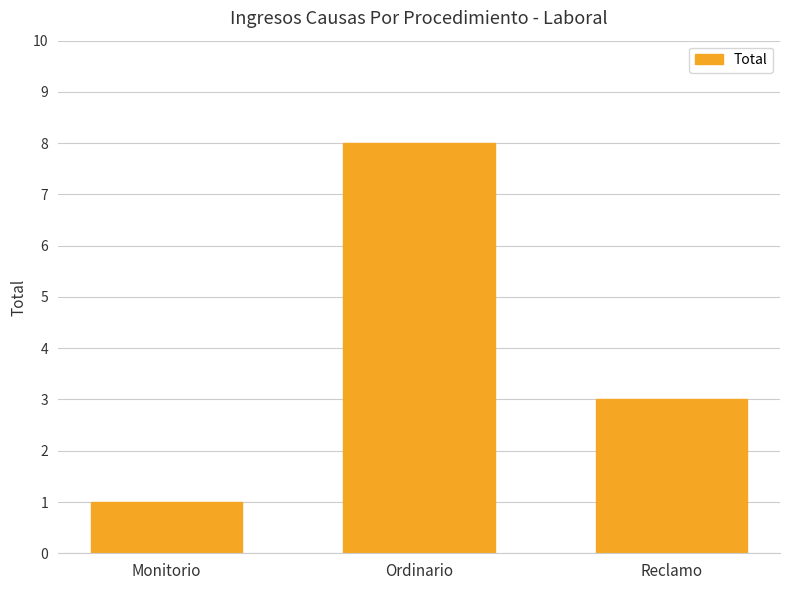

How many values are between 1 and 8?

3